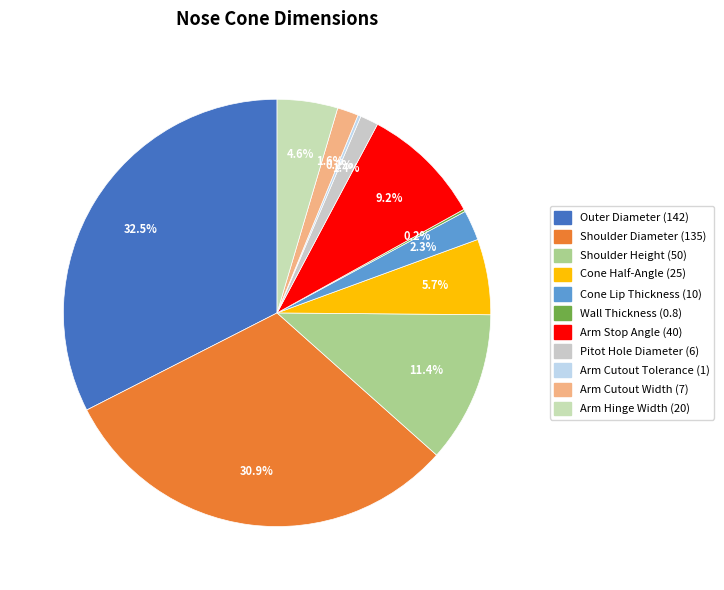

True or false: Wall Thickness accounts for 1% of the total.

False